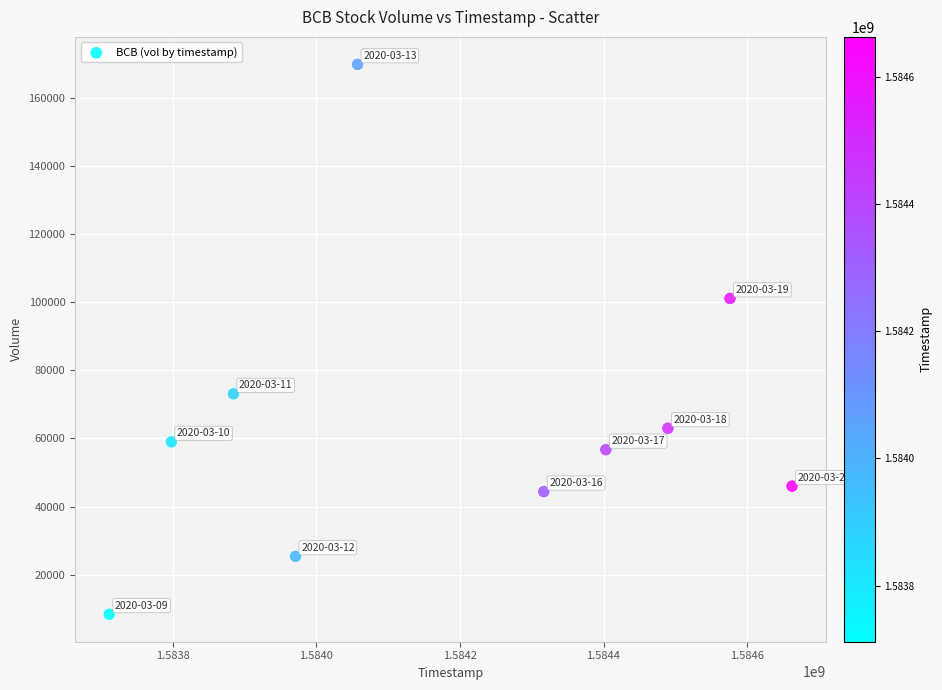

What Y value in the scatter plot is closest to 89100?

101100